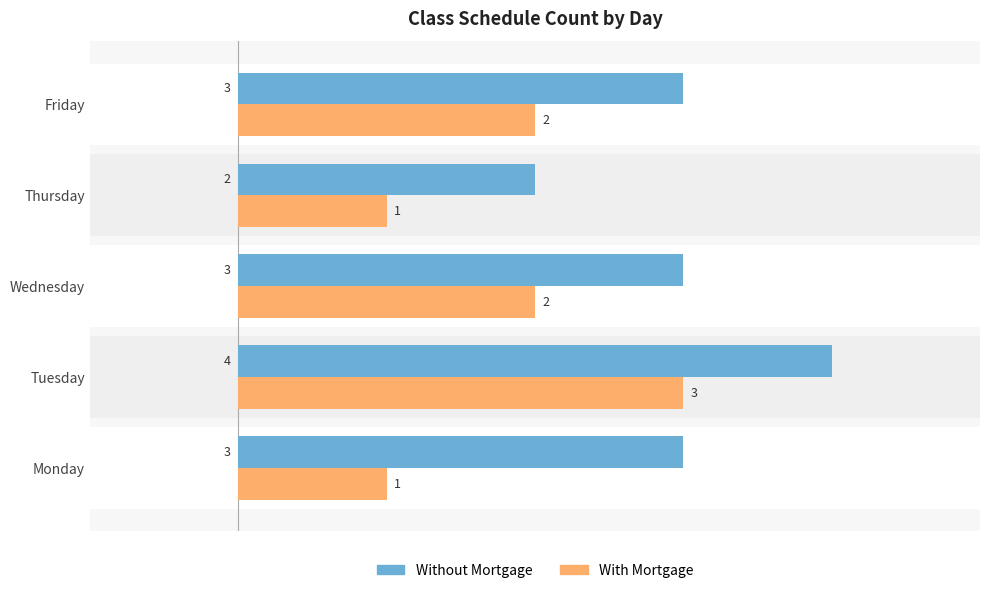

Which series has the largest total across all categories?

Without Mortgage